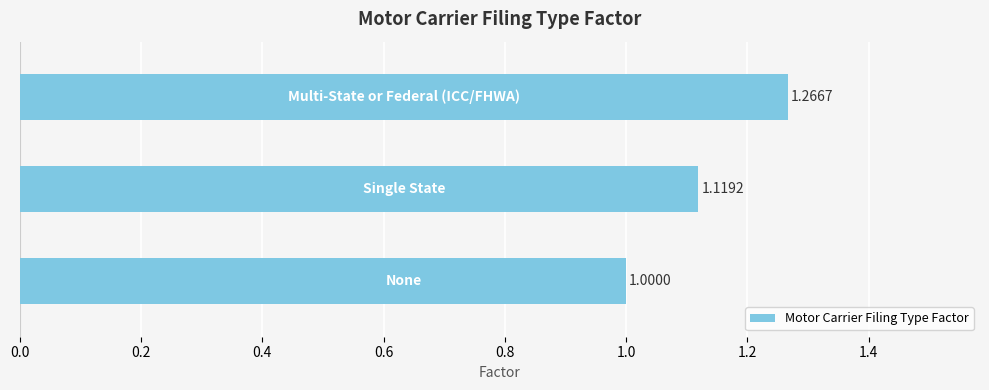

What is the sum of all values?

3.4